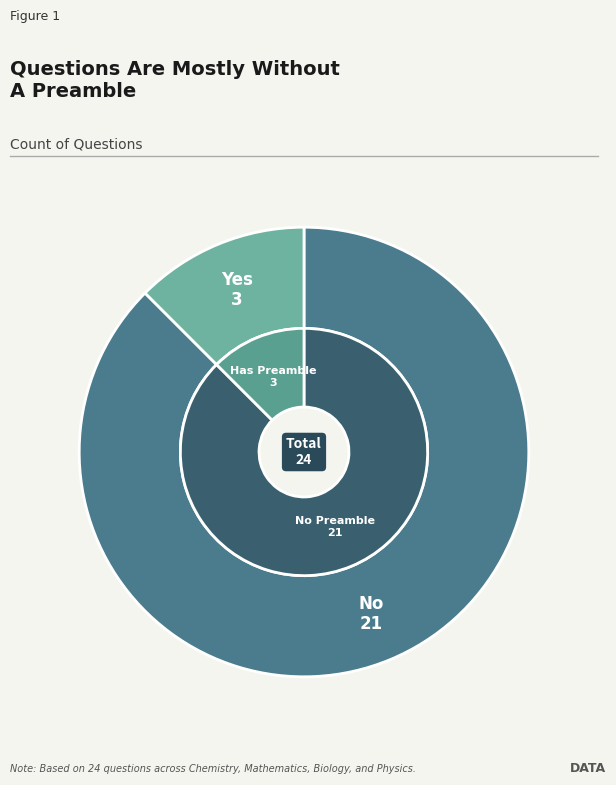

To the nearest percent, what is the difference between the largest and smallest slice percentages?

75%